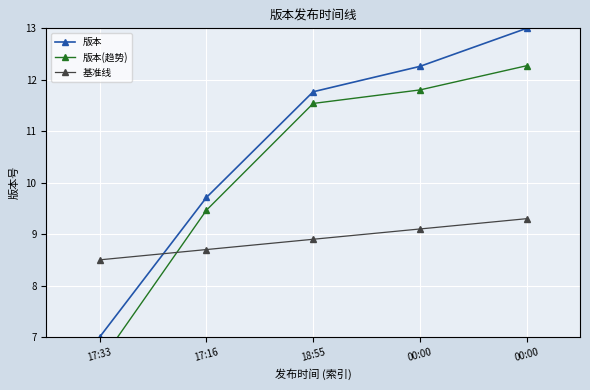

What is the label of the 1st point from the left?

17:33